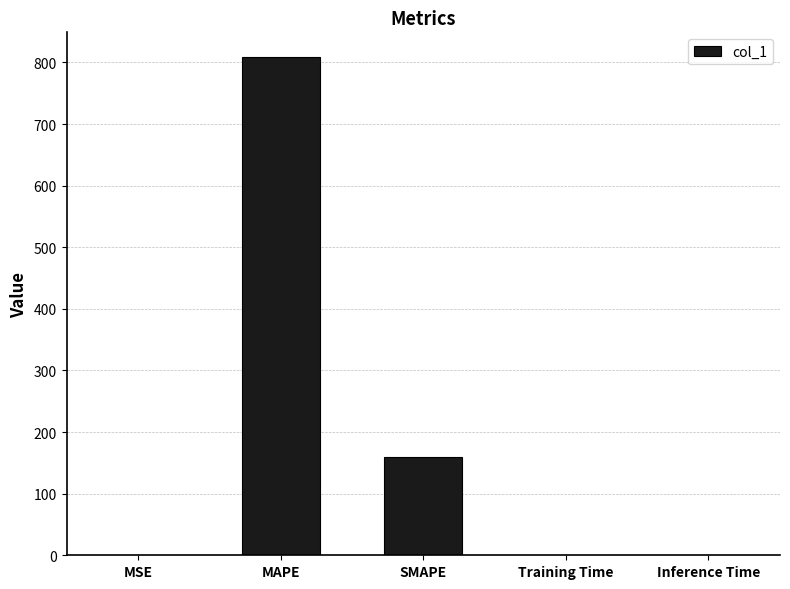

Count the number of data series in this chart.

1